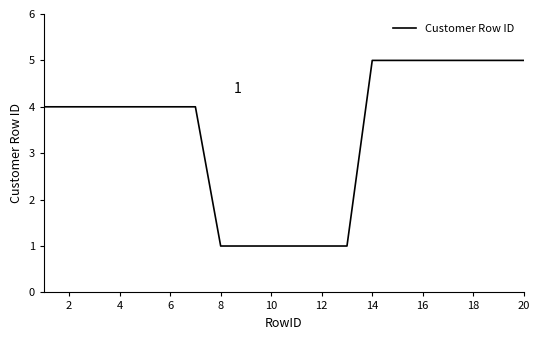

What is the greatest value displayed?

5